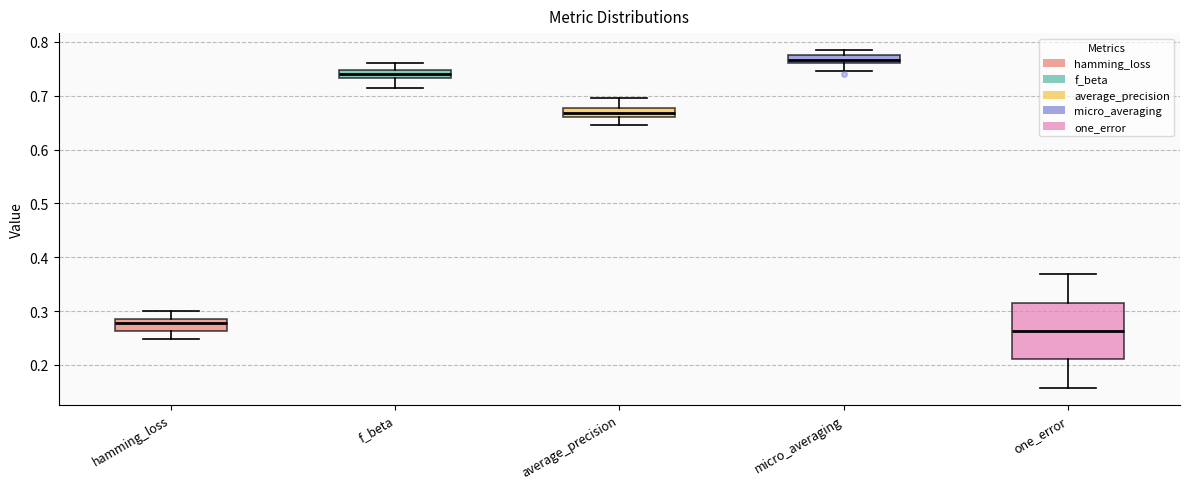

Where is the upper edge of the box for f_beta on the y-axis? The values are not printed on the chart, so give them approximately, as read against the axis.

0.75